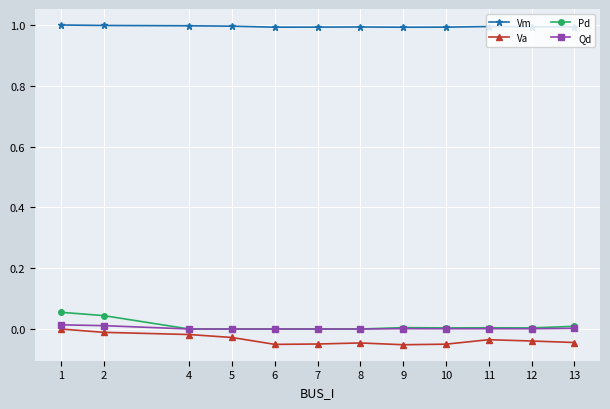

Is this an area chart (filled region under the line)?

No